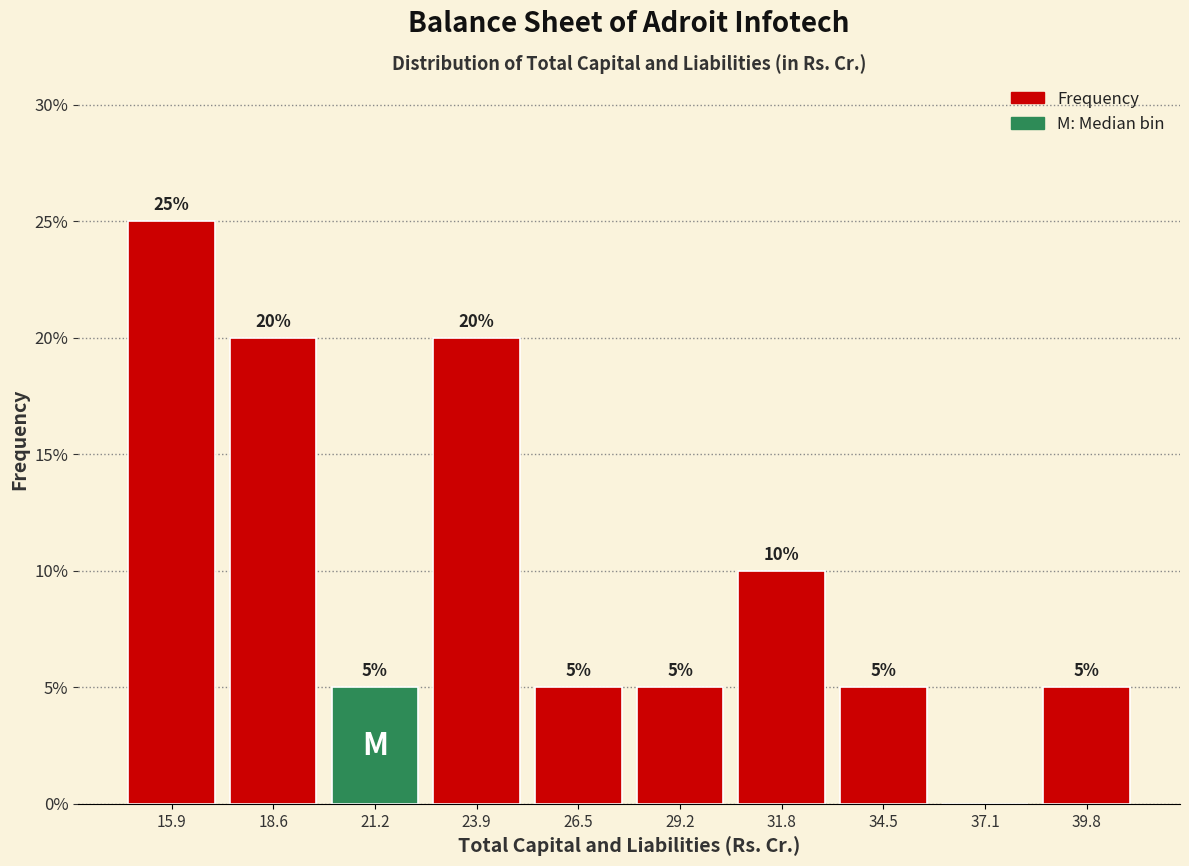

Over which range of the x-axis is the bar tallest?

14.5 to 17.0